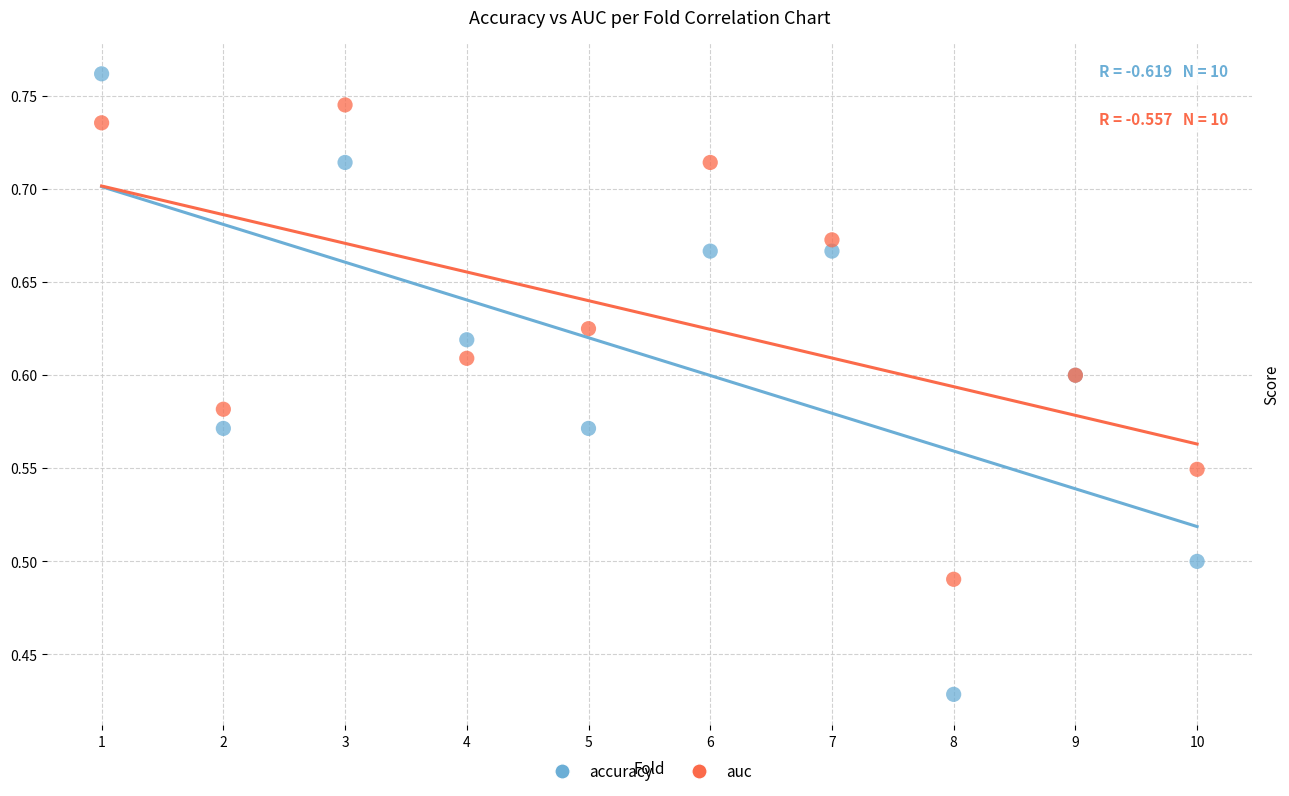

Which series reaches the maximum Y coordinate?

accuracy